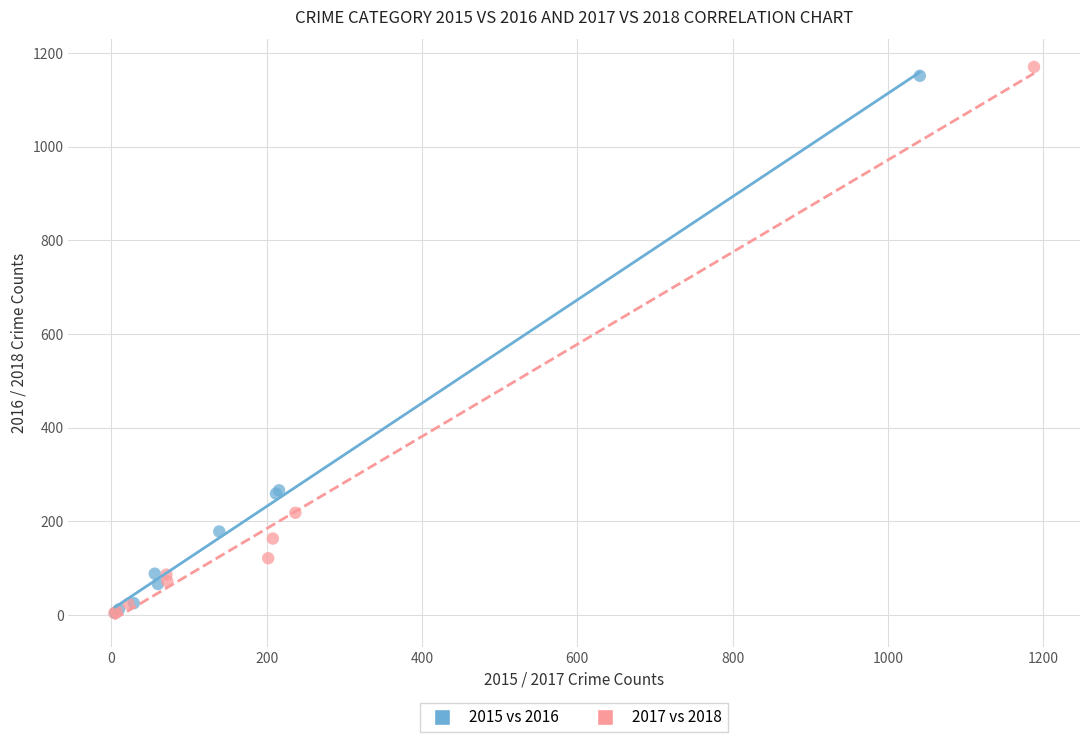

What are all the series names shown in the legend?

2015 vs 2016, 2017 vs 2018